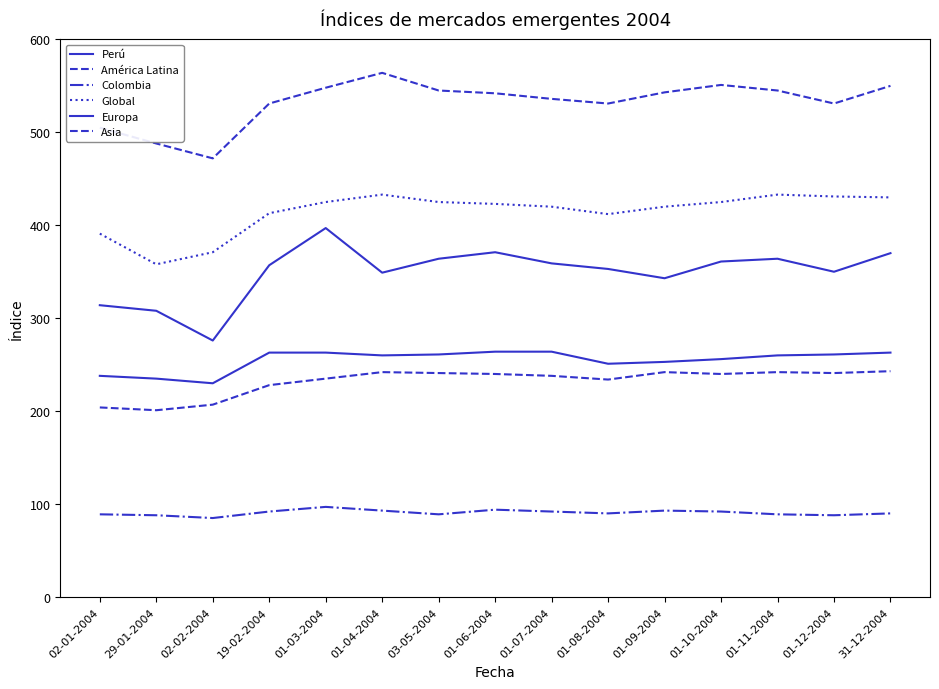

Does the chart display data point markers on the line(s)?

No